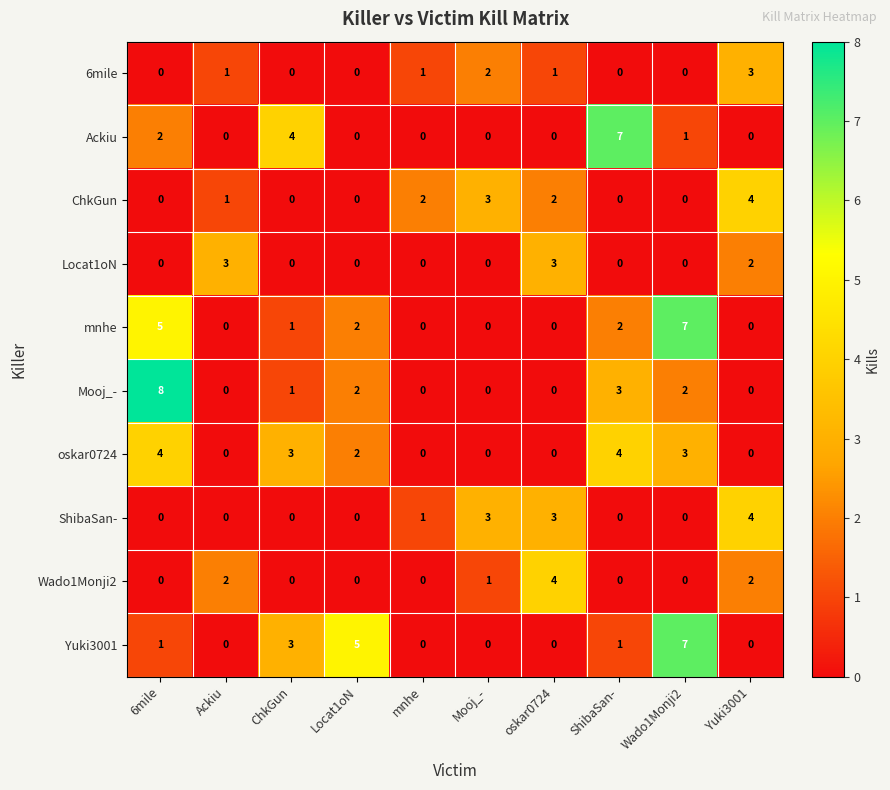

What is the total value across all series at mnhe?

4